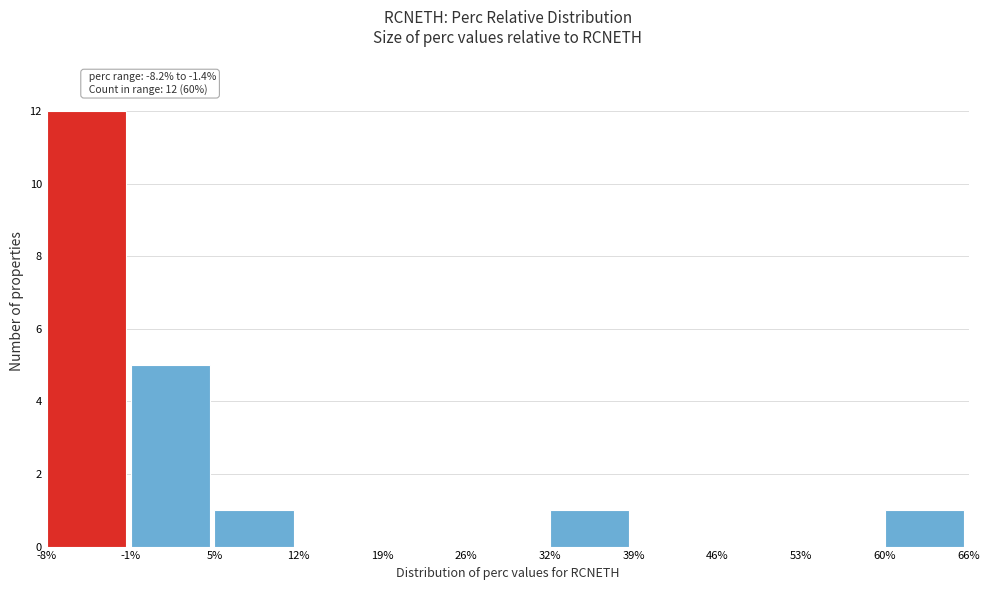

Which range on the x-axis has the tallest bar?

-8% to -1%